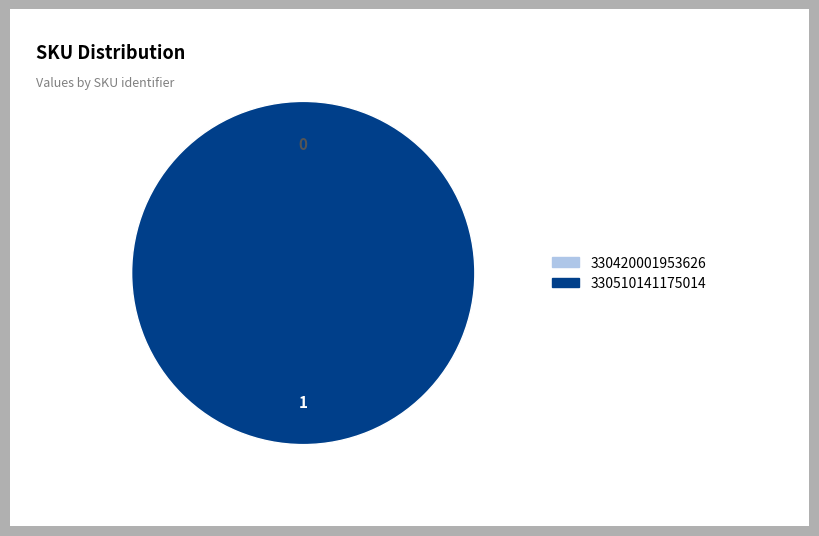

To the nearest percent, what is the difference between the largest and smallest slice percentages?

100%